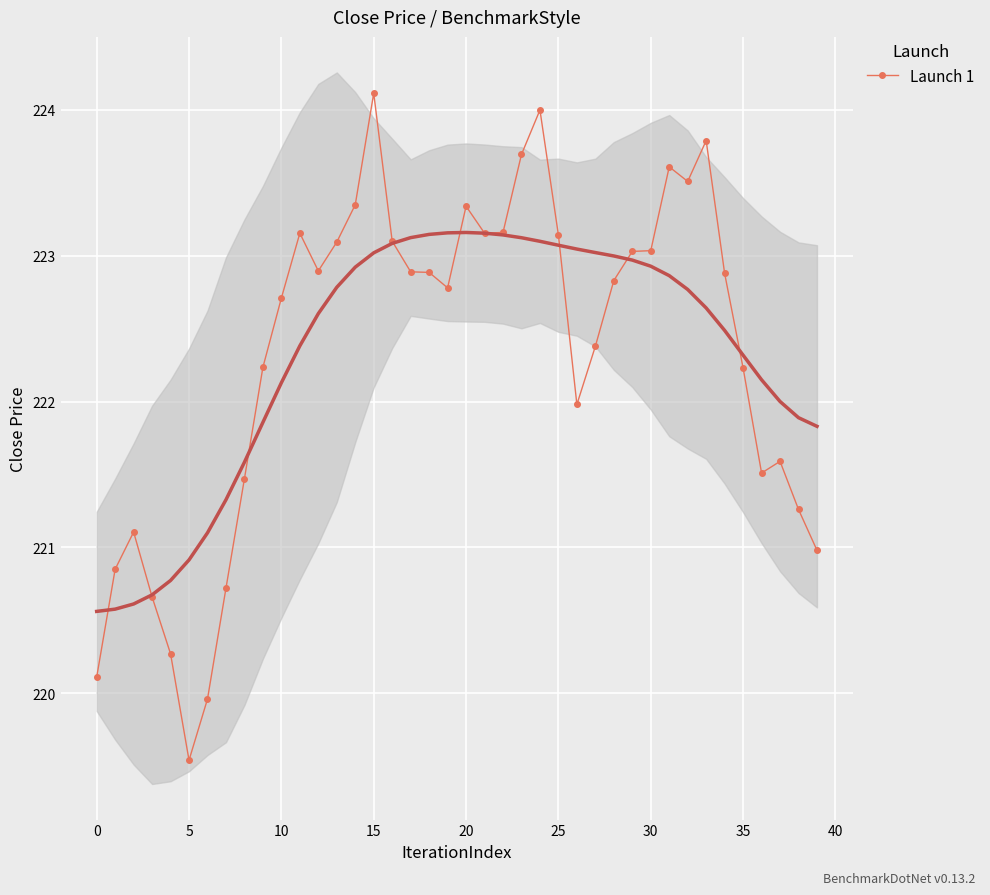

At which label is the value closest to 221?

39